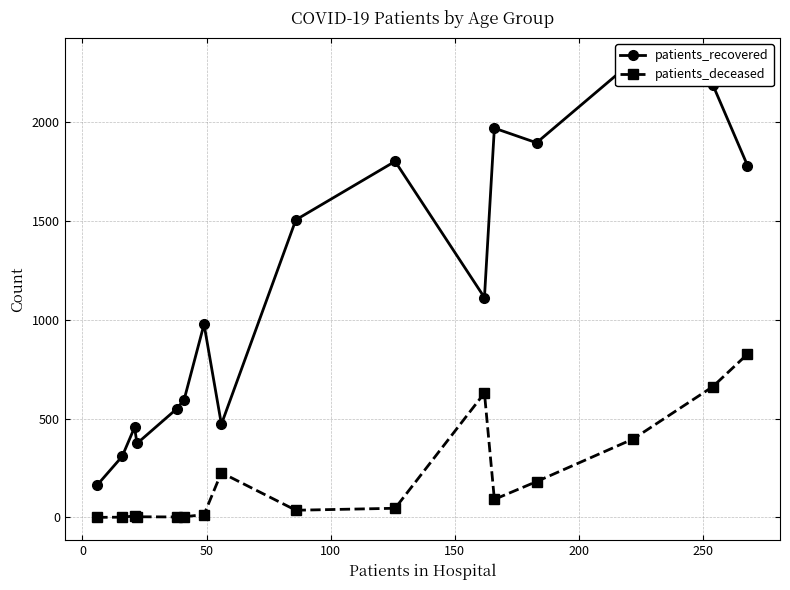

What is the average value of the patients_deceased series?

195